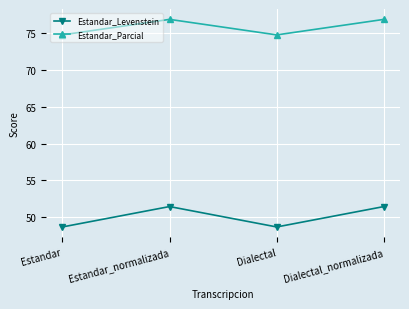

Which series has the largest total across all categories?

Estandar_Parcial